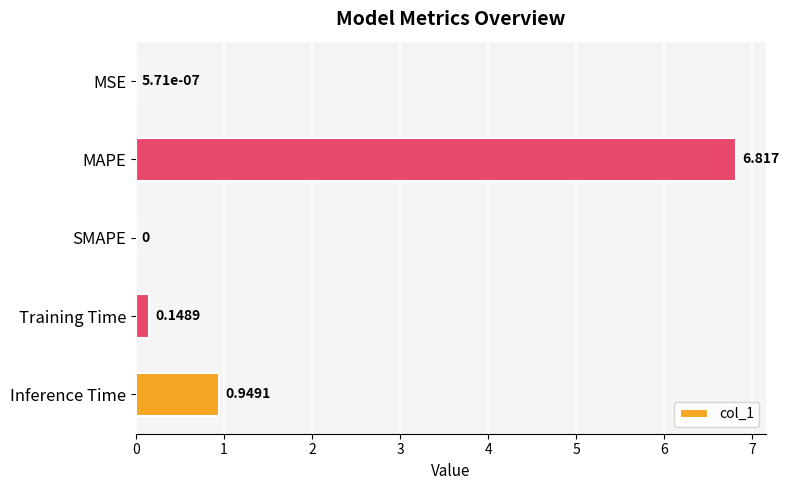

At which label is the value closest to 3?

Inference Time